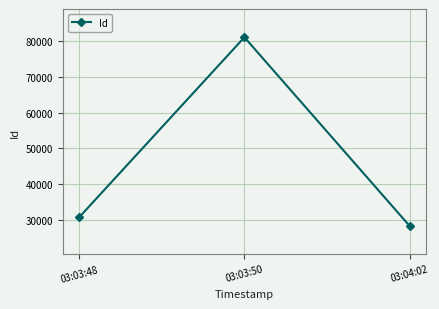

Rank the categories by value from highest to lowest.

03:03:50, 03:03:48, 03:04:02